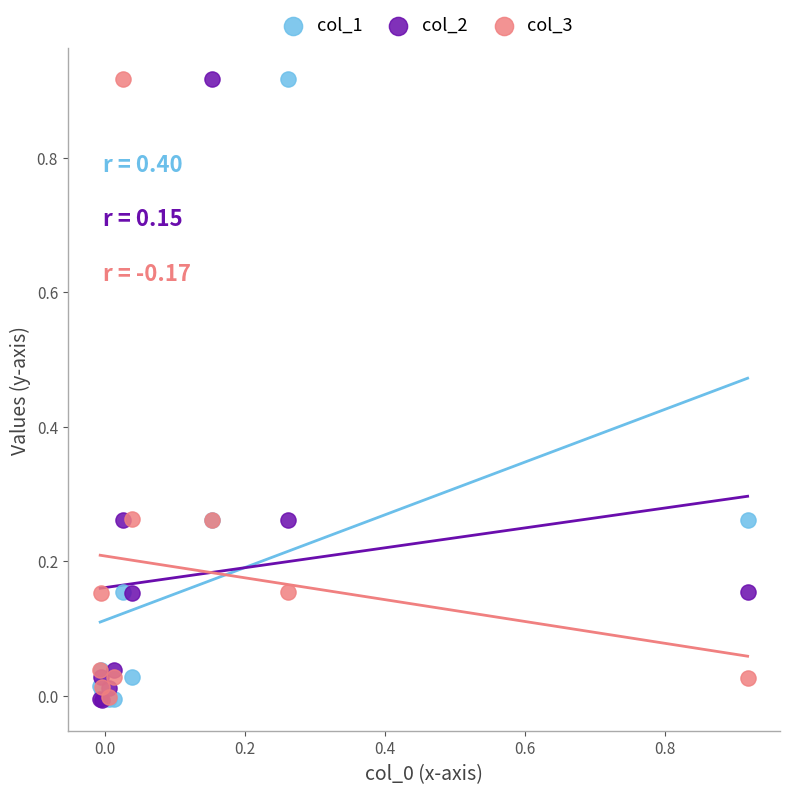

What are all the series names shown in the legend?

col_1, col_2, col_3